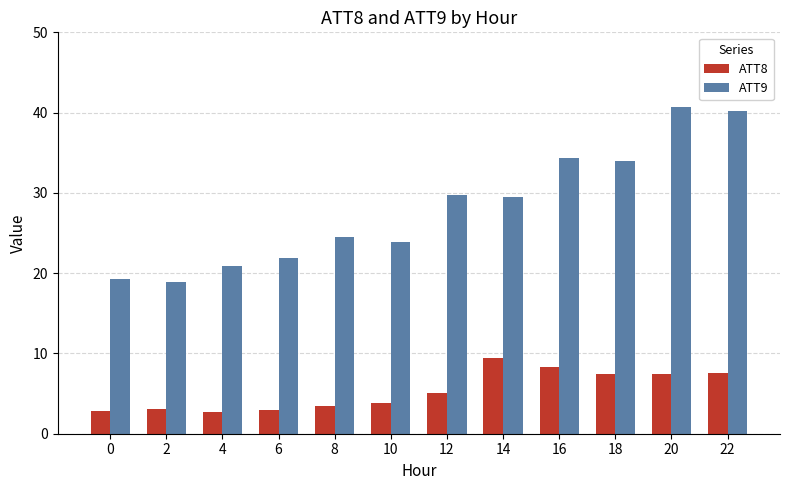

At 8, list the series in order from largest to smallest.

ATT9, ATT8